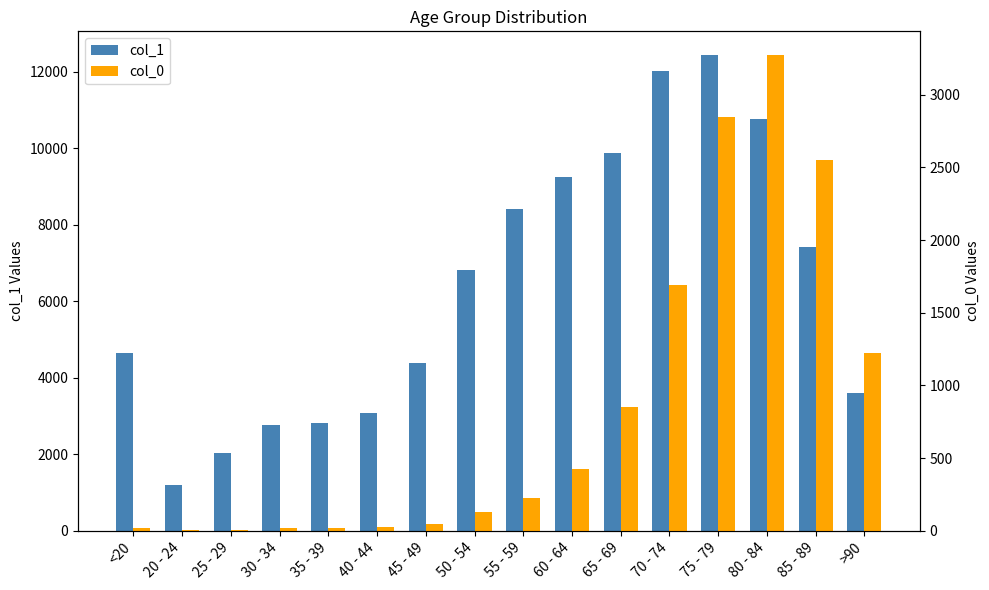

List the series in order of their overall mean, lowest first.

col_0, col_1